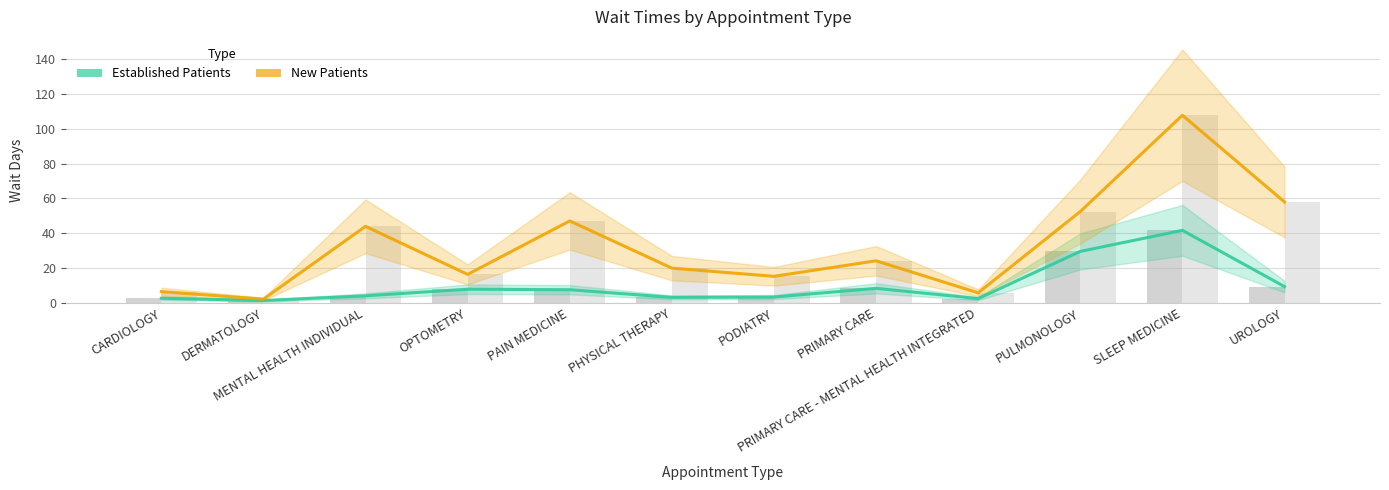

What is the spread (max minus min) of values at PHYSICAL THERAPY?

16.8